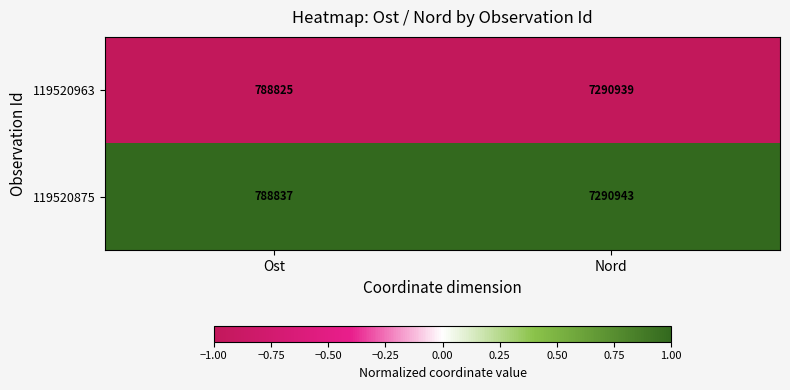

Rank the series at Nord from highest to lowest value.

119520875, 119520963